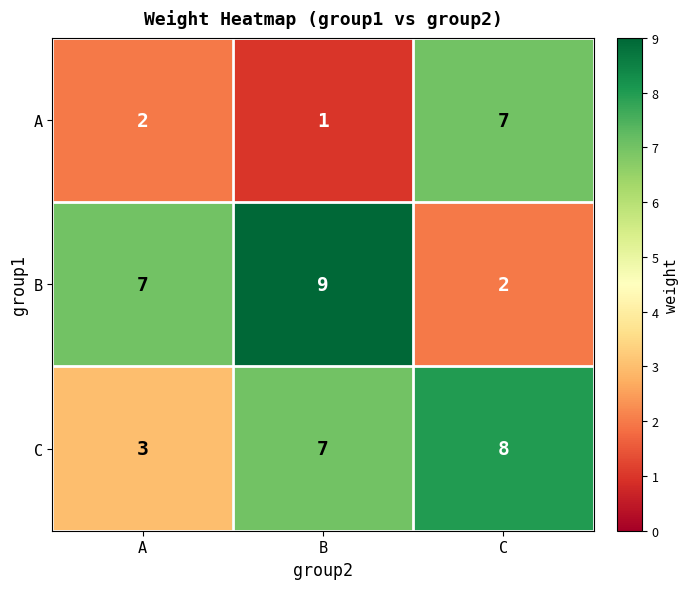

What is the total value across all series at B?

17